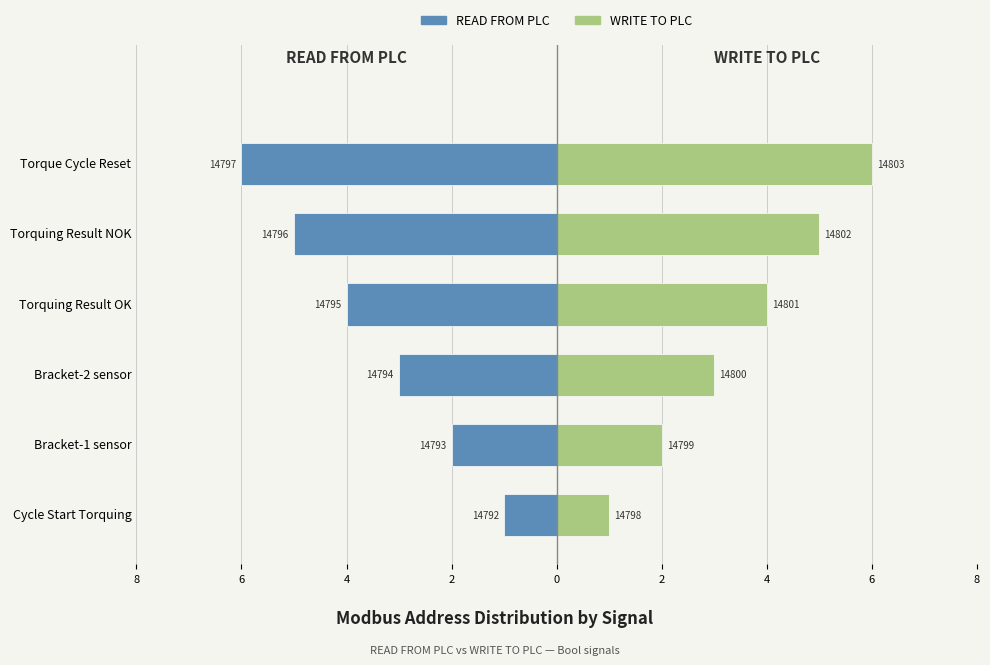

Between Torquing Result OK and Cycle Start Torquing, which is larger?

Cycle Start Torquing